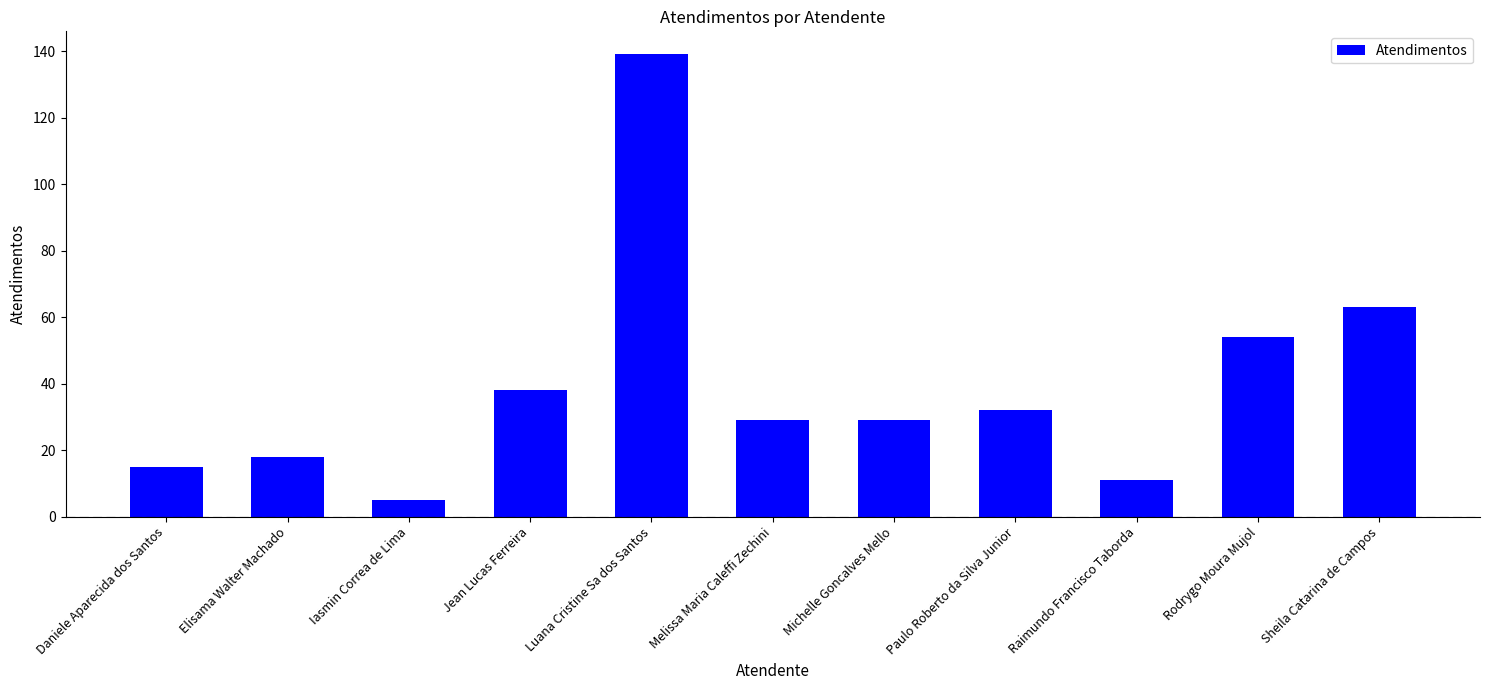

Are the bars horizontal?

No